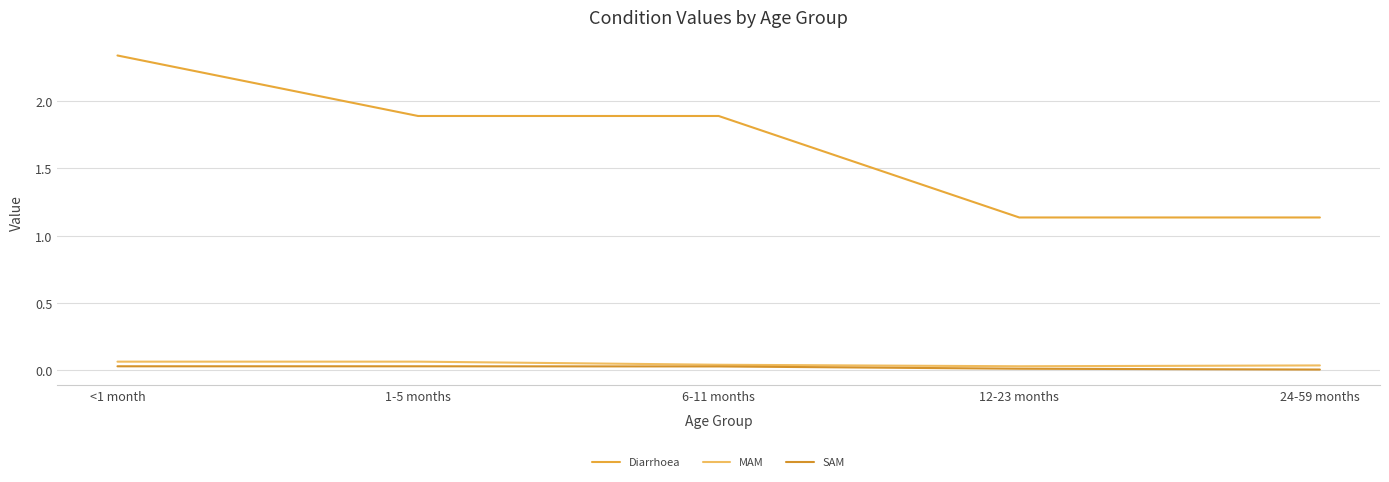

Is it true that MAM equals 0.0 at 12-23 months?

True